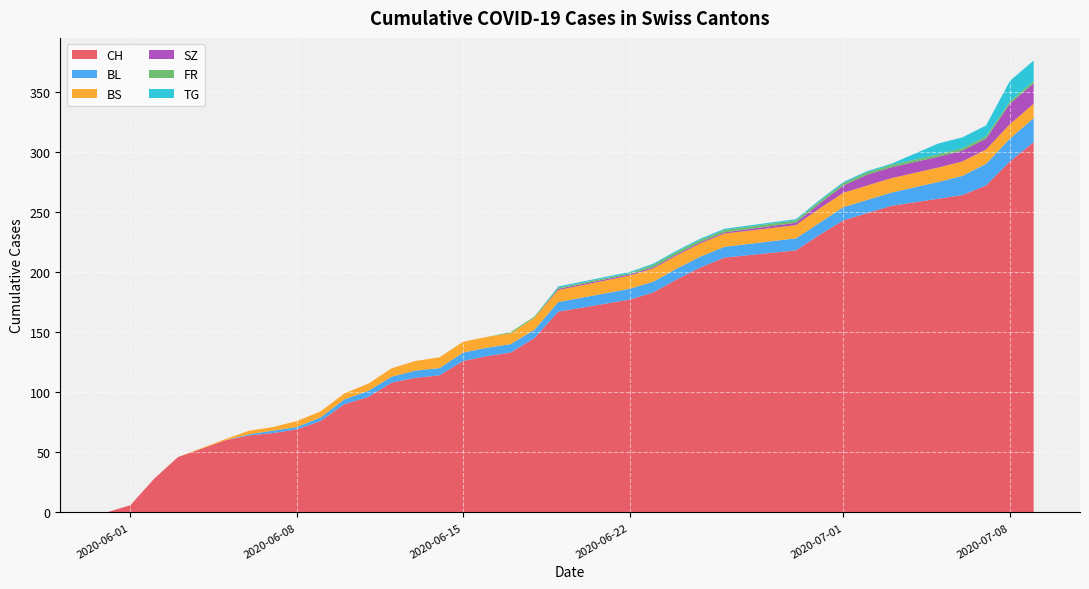

The value of CH at 2020-07-01 is 243. True or false?

True